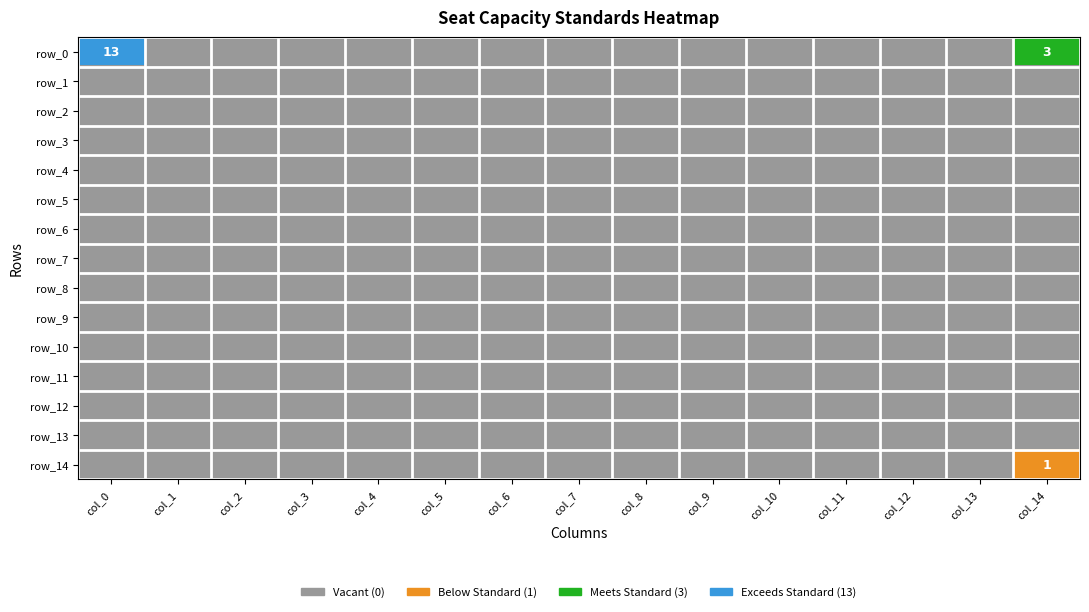

Rank the categories by col_14 value from lowest to highest.

1, 2, 3, 4, 5, 6, 7, 8, 9, 10, 11, 12, 13, 14, 0